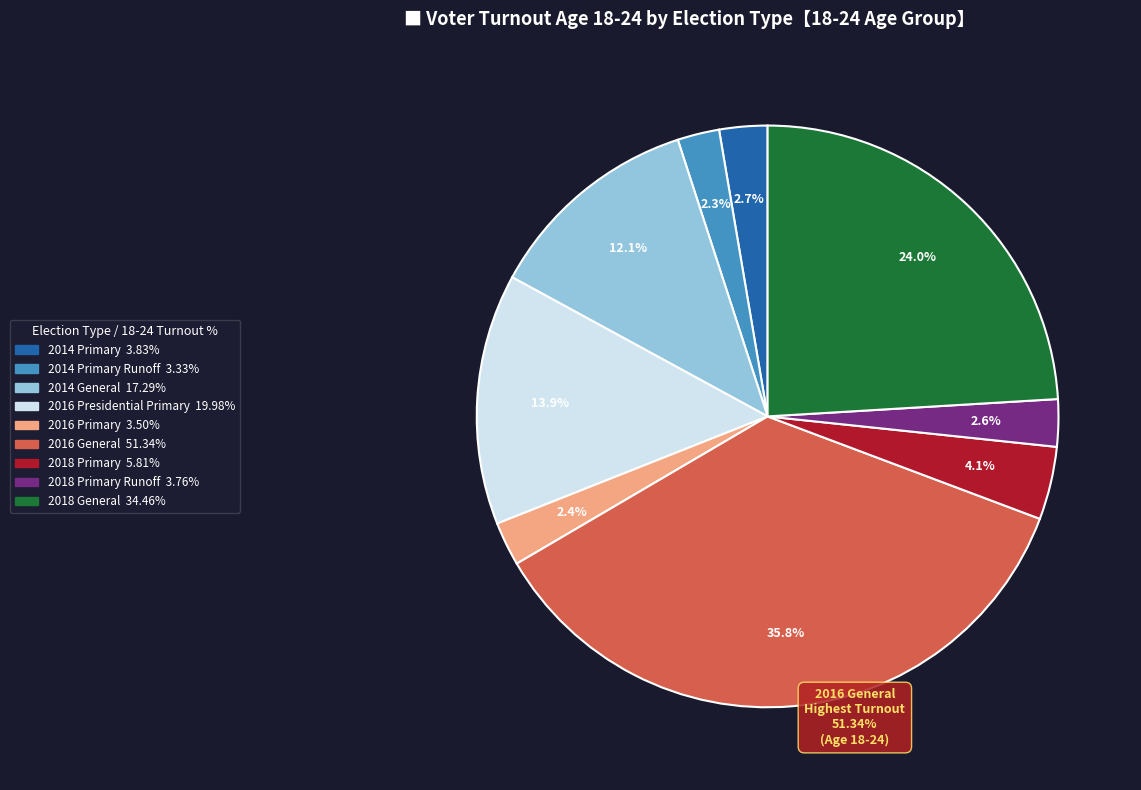

To the nearest percent, what is the difference between the largest and smallest slice percentages?

34%